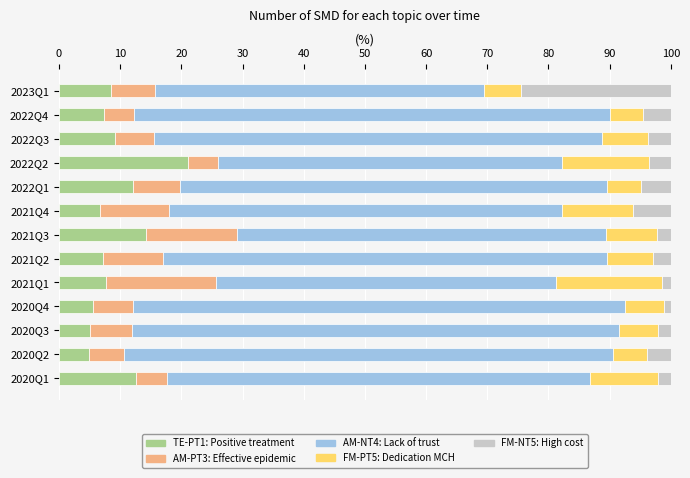

What is the total value across all series at 2022Q2?

100.0